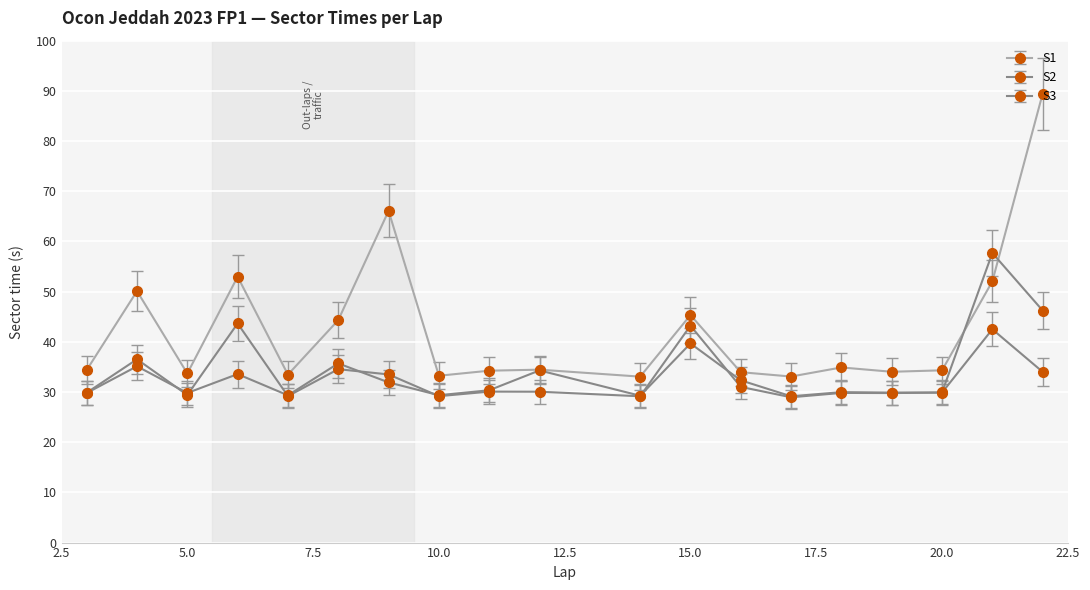

How many lines are shown in the chart?

3